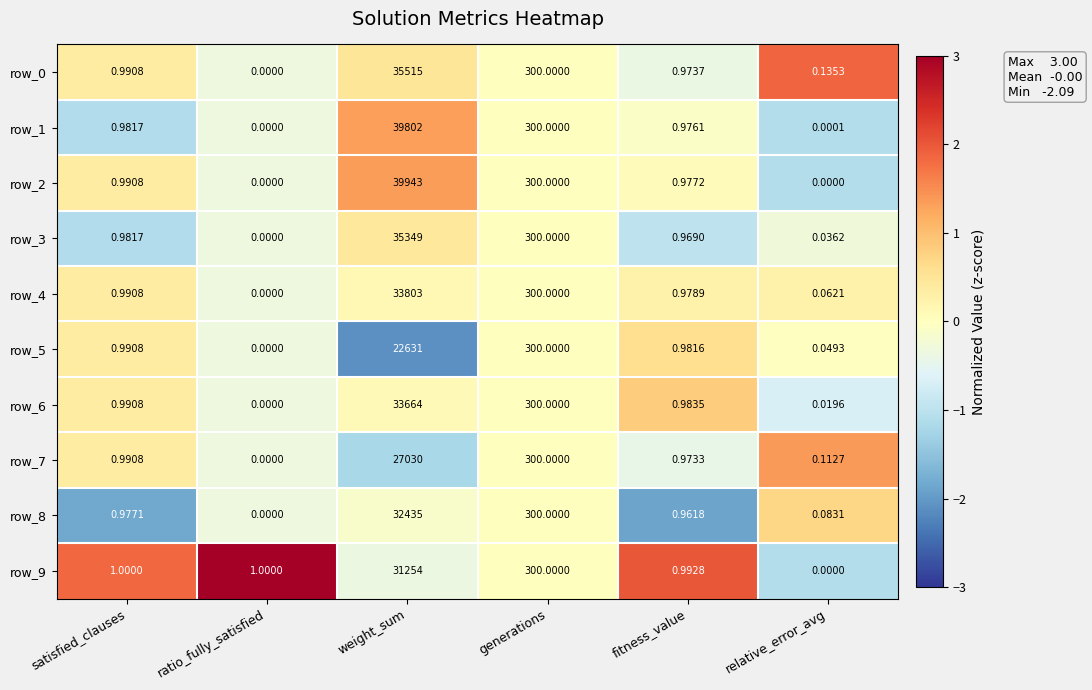

Where is row_2 nearest to the value 19971?

generations